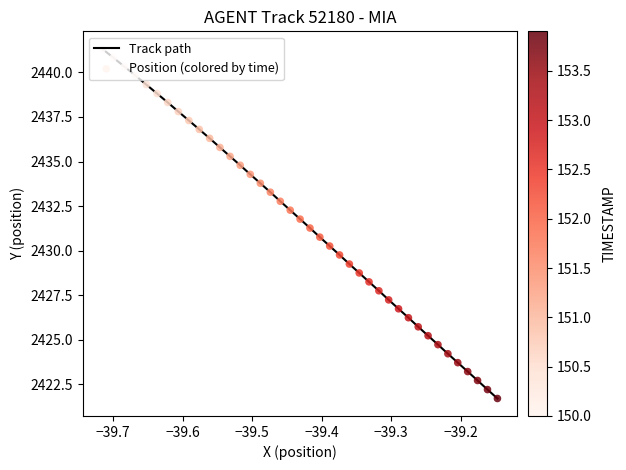

What is the maximum value shown in the chart?

2441.3